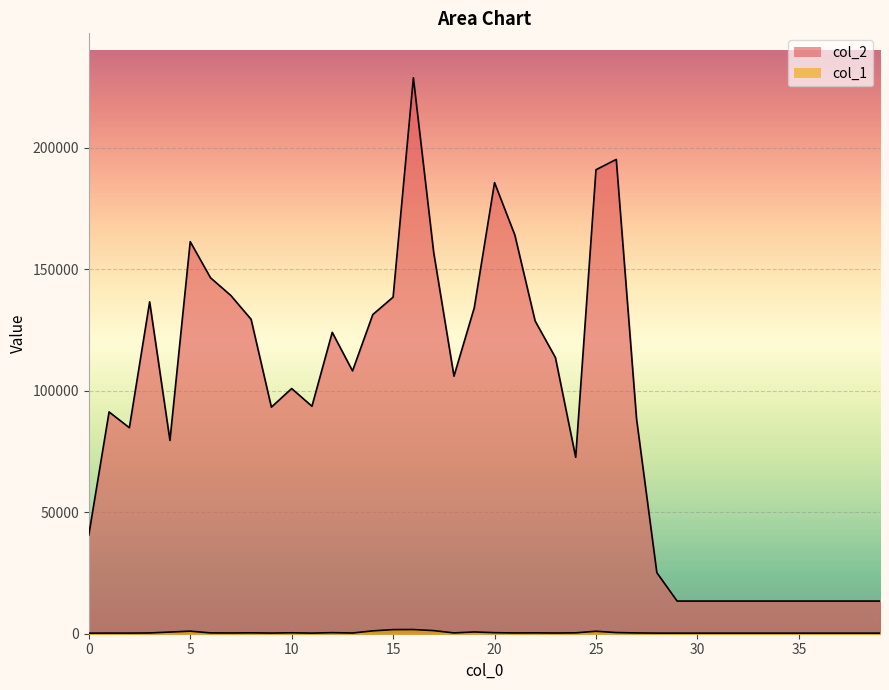

The value of col_1 at 18 is 520. True or false?

False